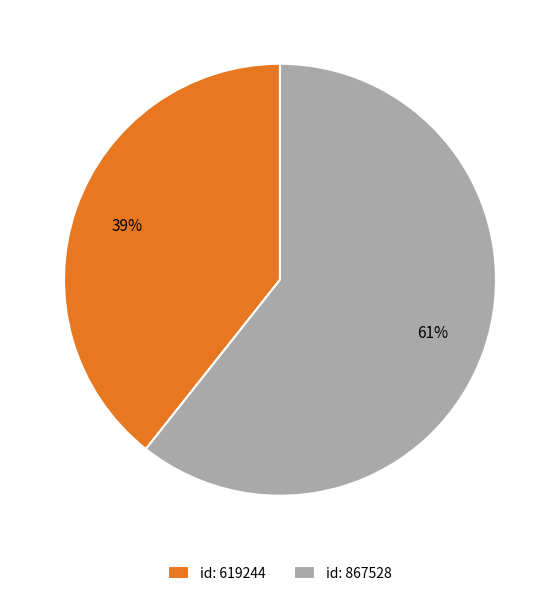

Between id: 867528 and id: 619244, which is larger?

id: 867528